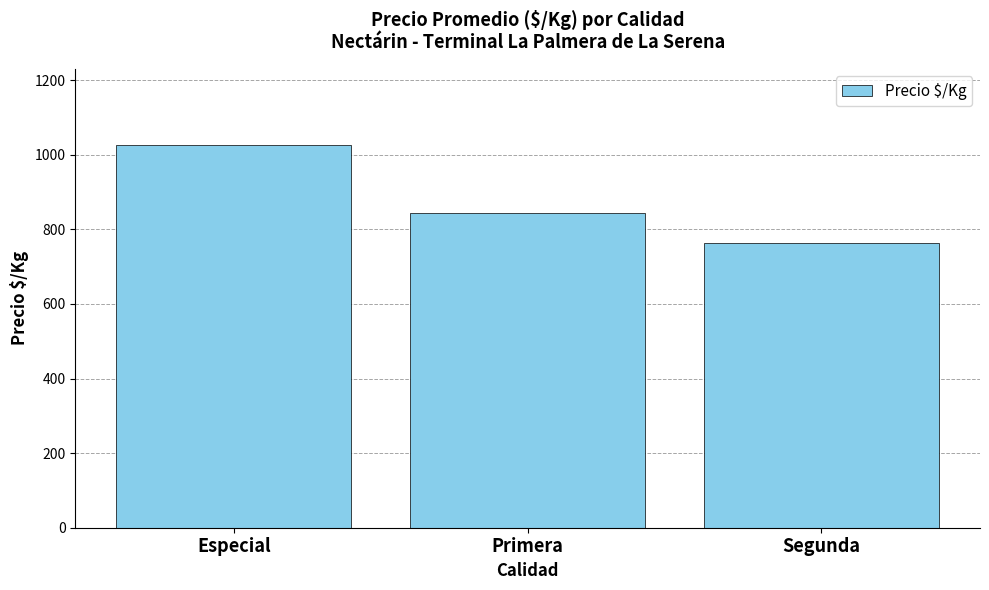

Reading left to right, transcribe all the data shown in this chart.

1025.1	844.9	764.2